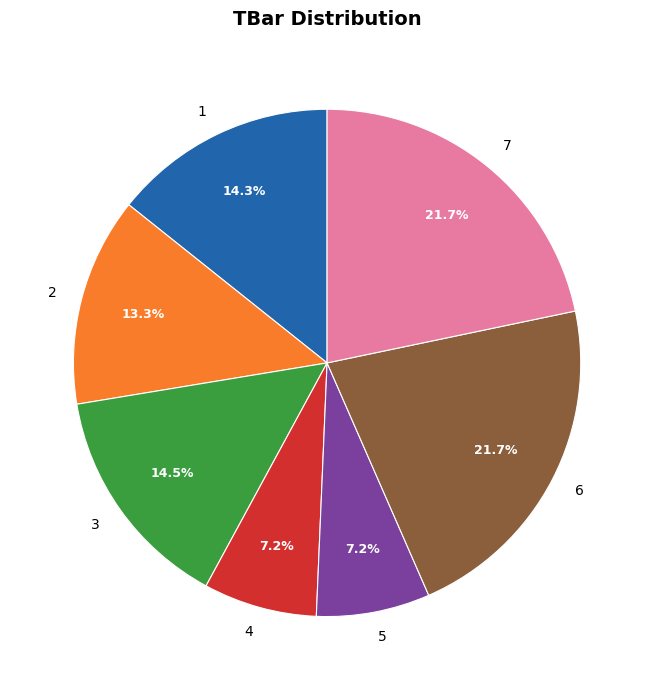

How many slices are in this pie chart?

7